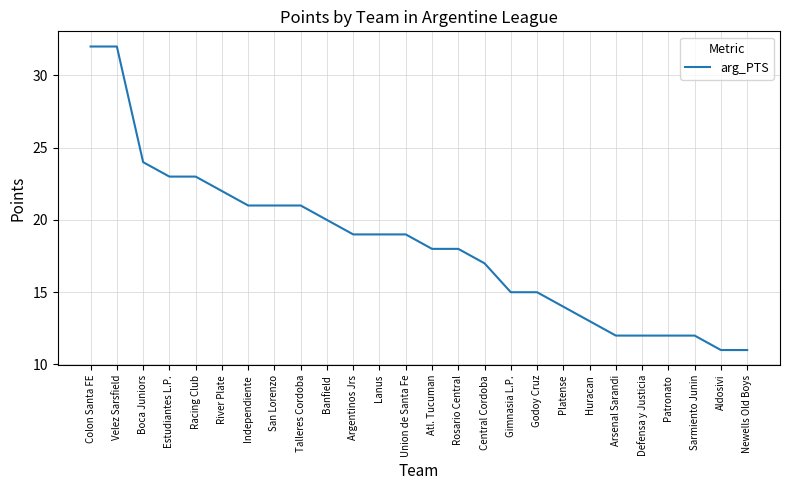

Is this an area chart (filled region under the line)?

No